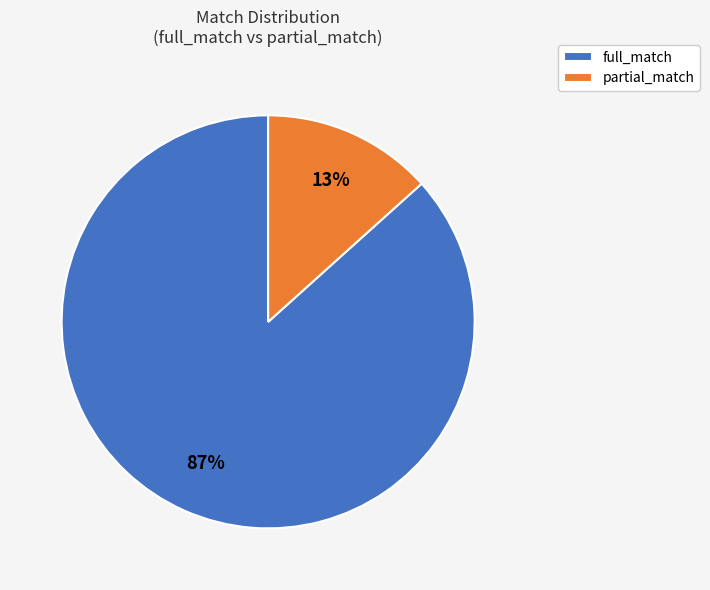

Which category accounts for the majority?

full_match